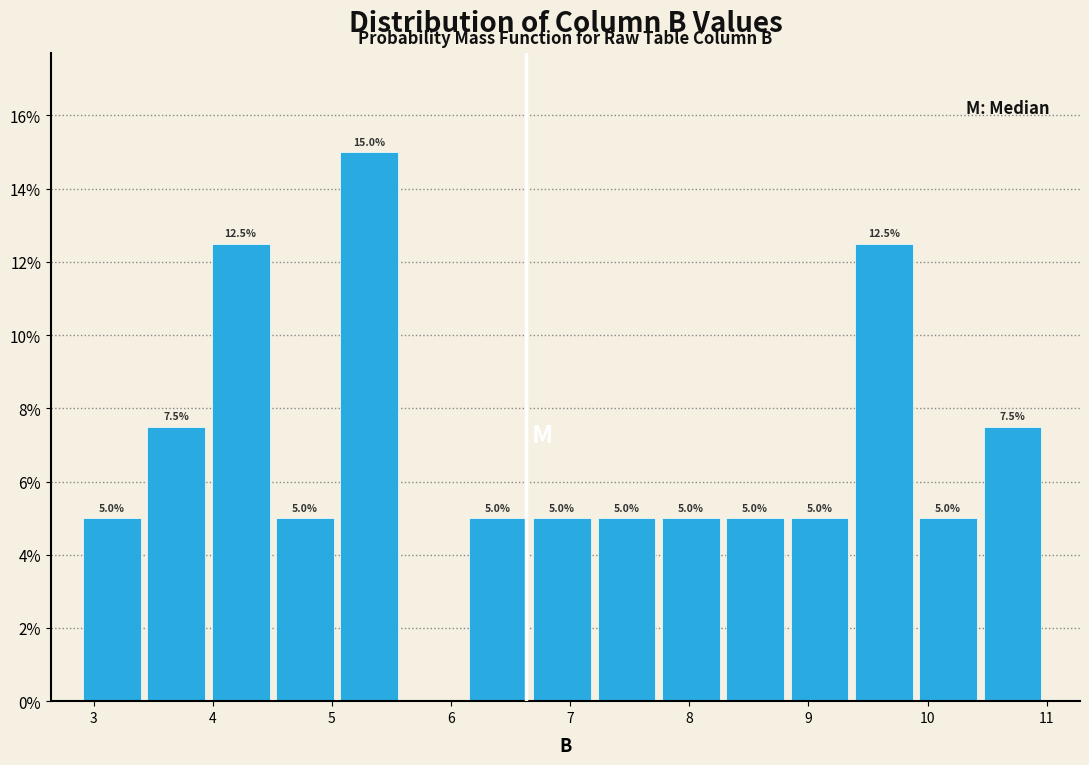

Which range on the x-axis has the tallest bar?

5.07 to 5.61